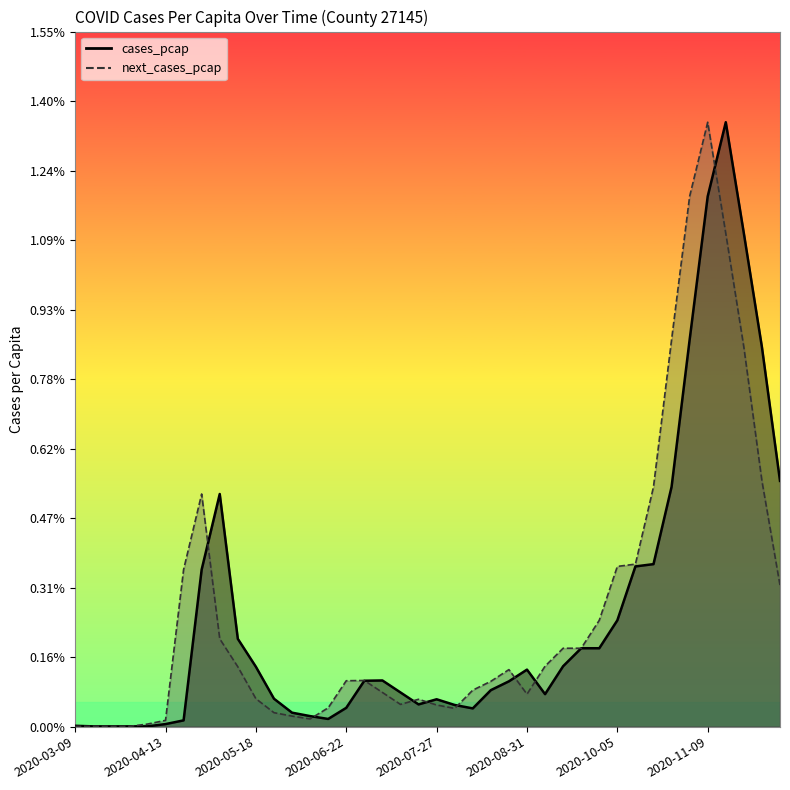

At 2020-03-23, list the series in order from smallest to largest.

cases_pcap, next_cases_pcap